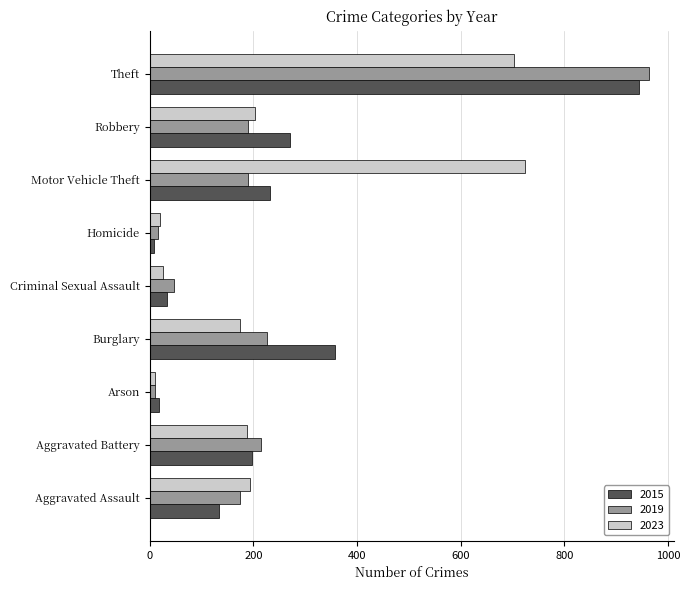

What is the sum of the 2015 values at Aggravated Battery and Aggravated Assault?

332